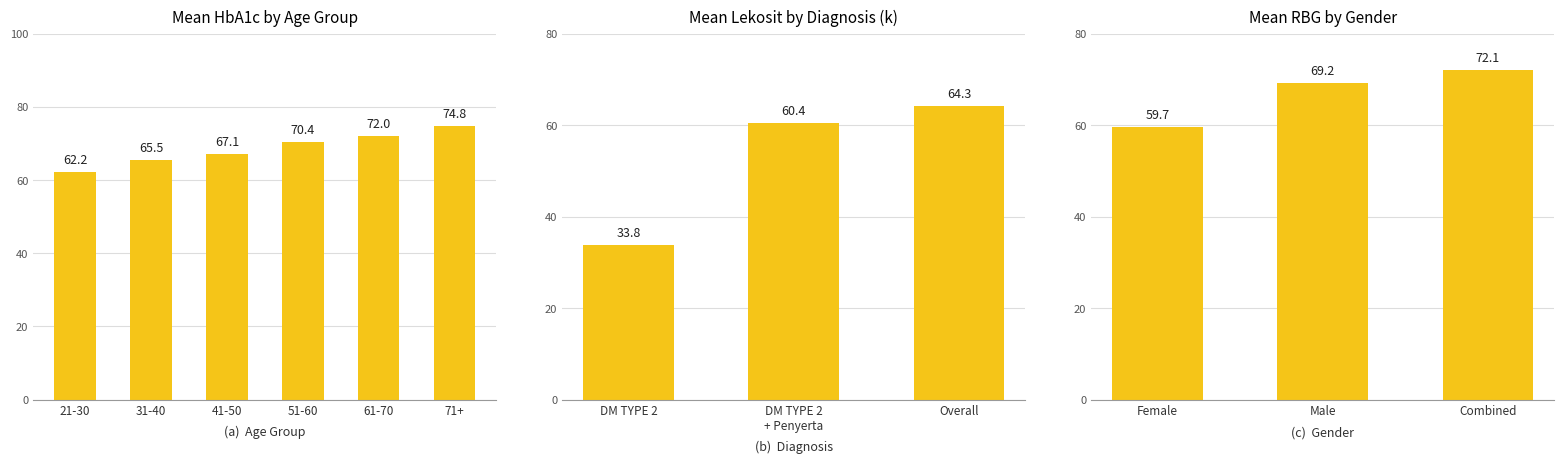

Count the number of categories in the chart.

3